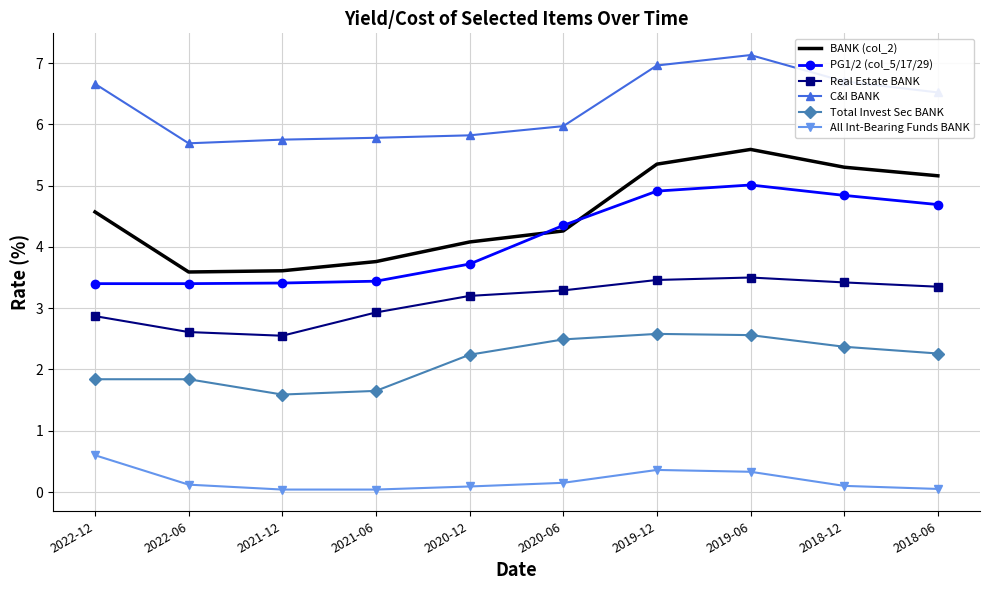

How many values in the Real Estate BANK series are below 3?

4